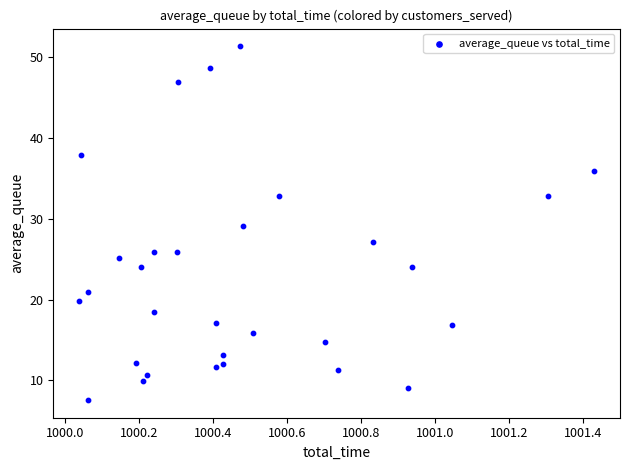

What is the range of X values (max minus min)?

1.4